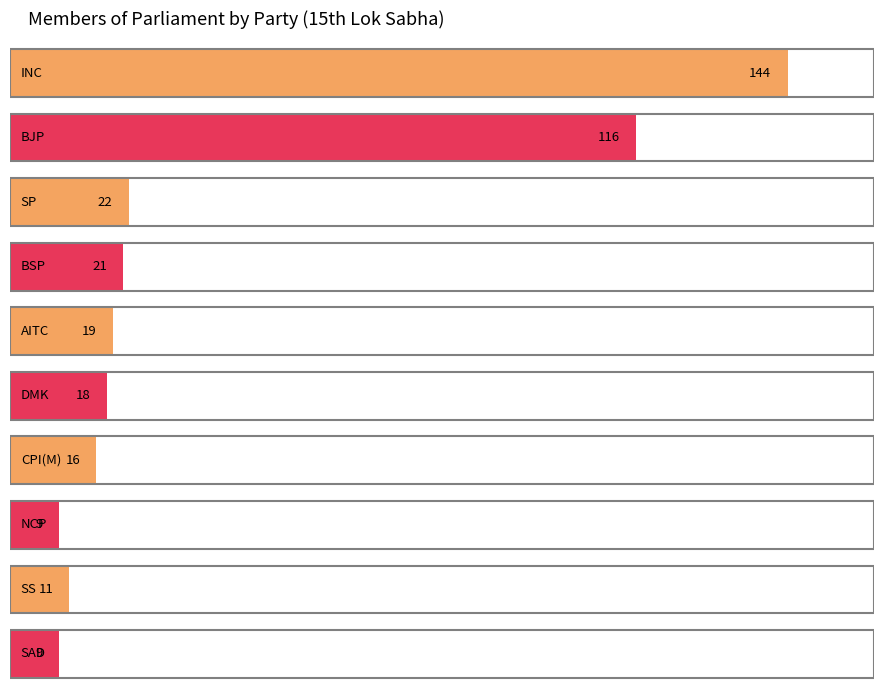

How many categories are shown in the chart?

10